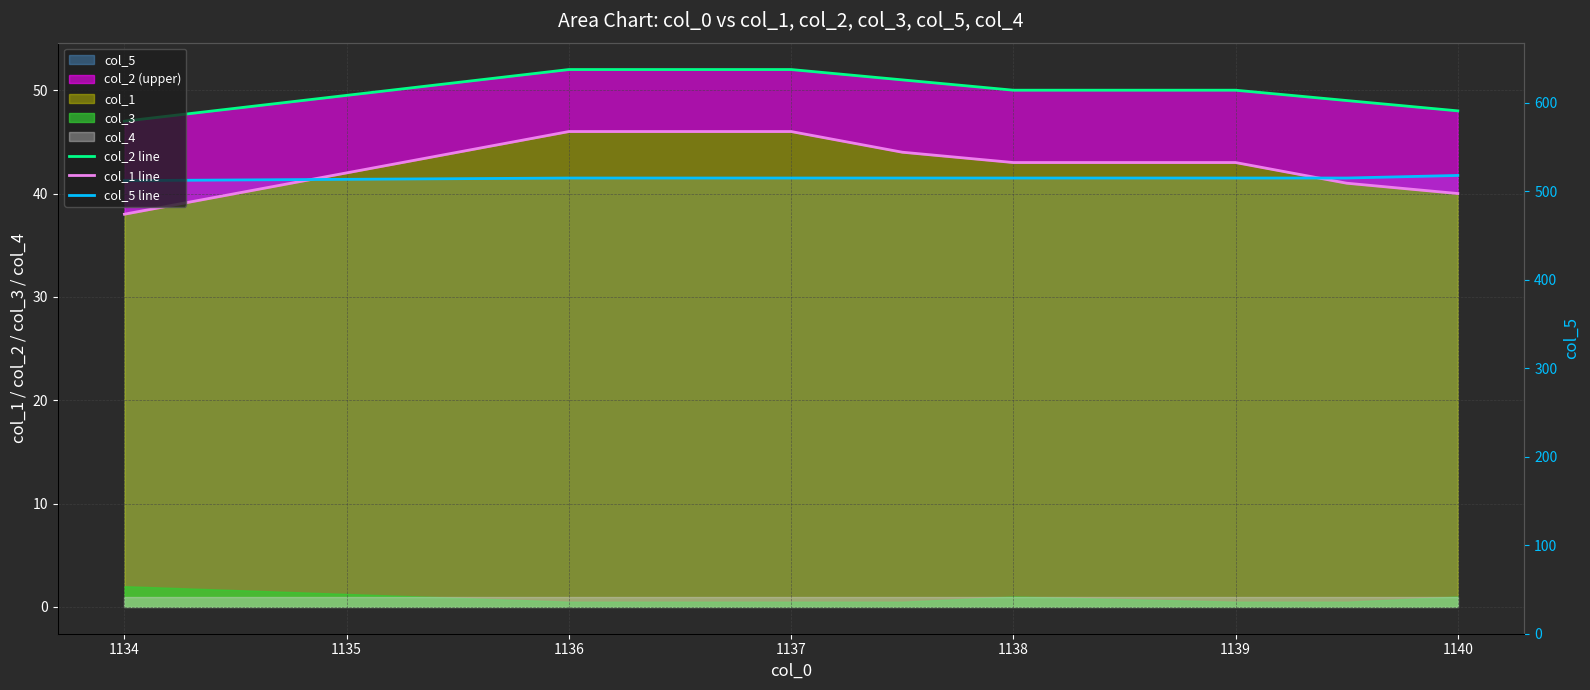

Which series has the largest total across all categories?

col_2 line